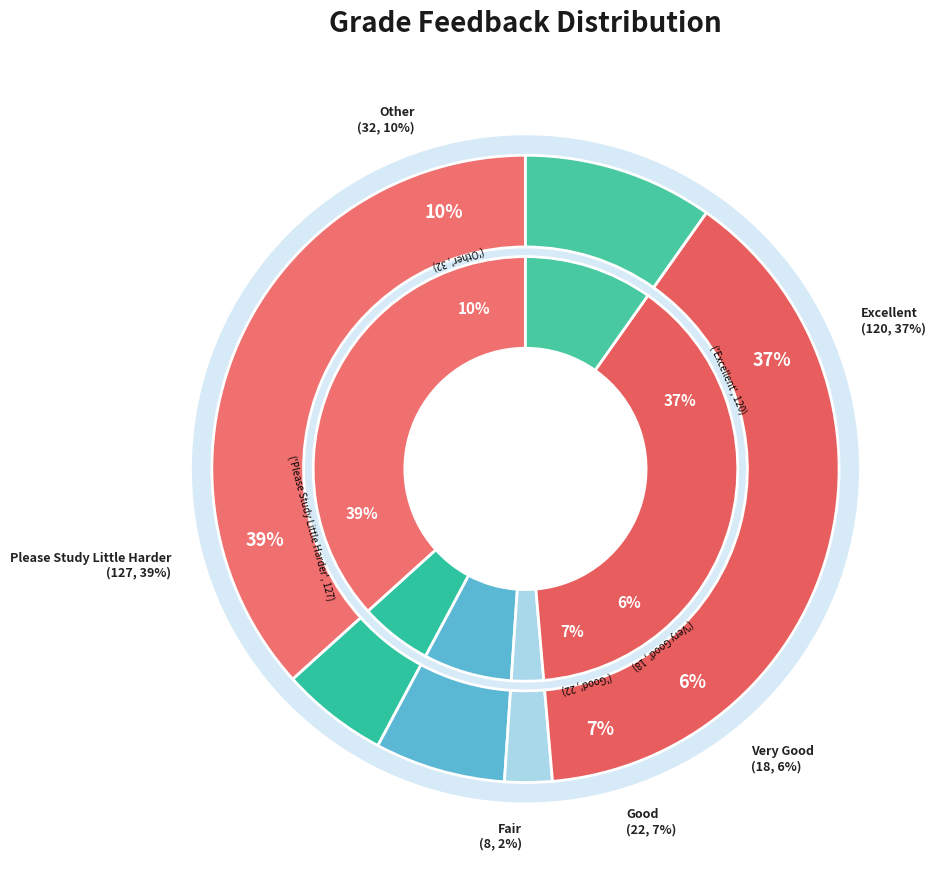

How many segments does this pie chart have?

6